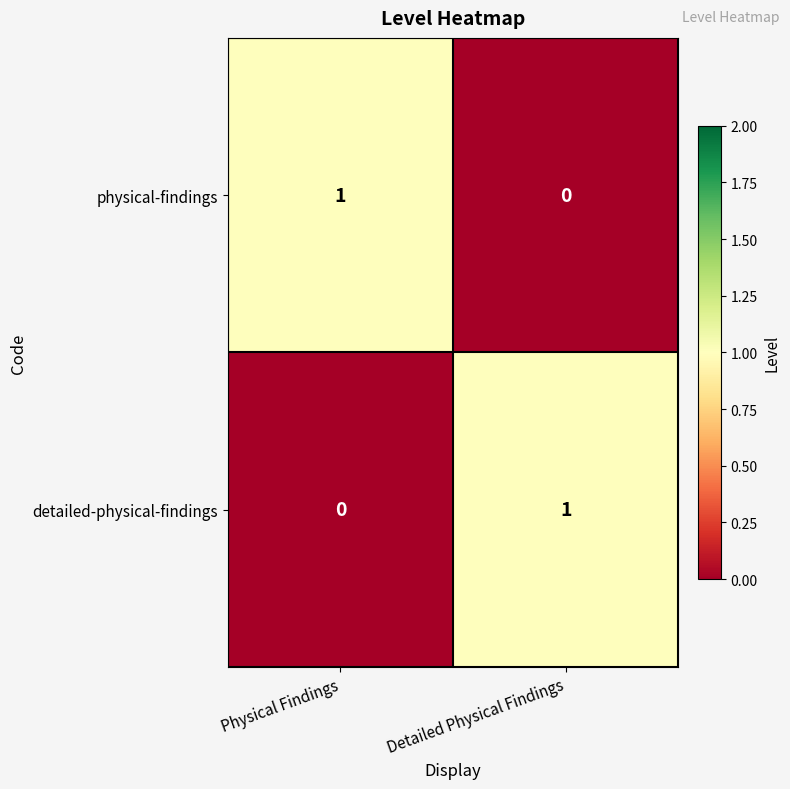

Reading left to right, list all the values displayed in this chart.

physical-findings: 1	0
detailed-physical-findings: 0	1